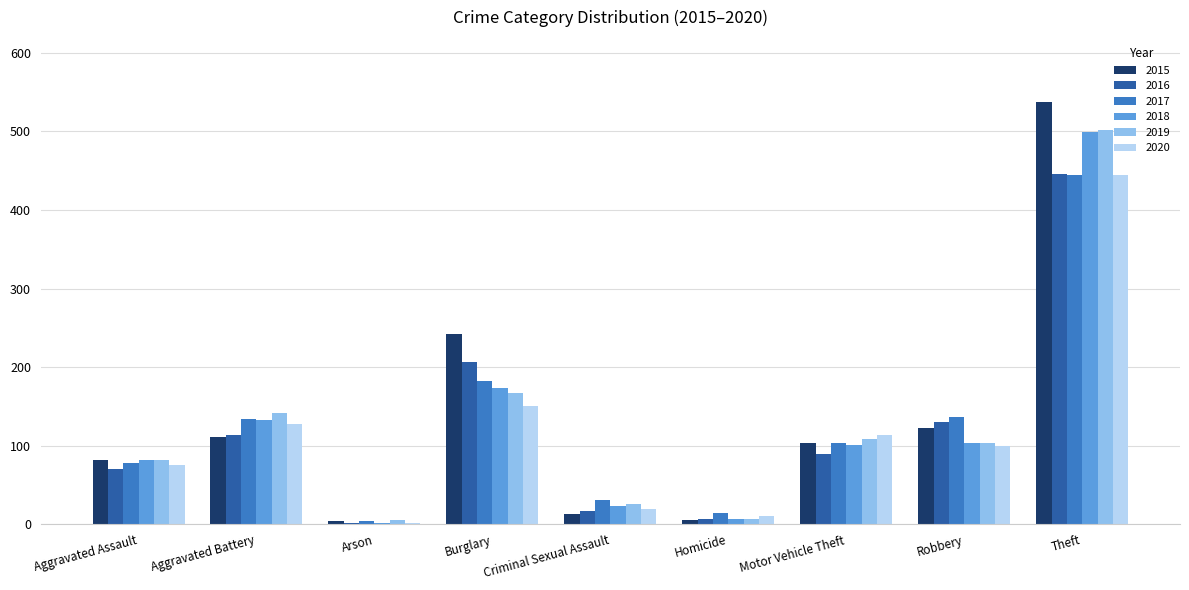

What is the sum of all 2017 values?

1128